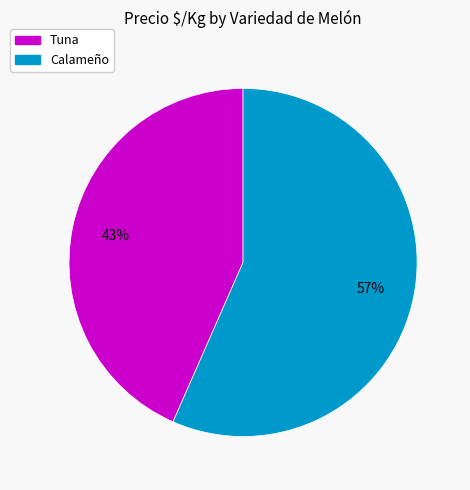

Is there a majority slice in this chart?

Yes